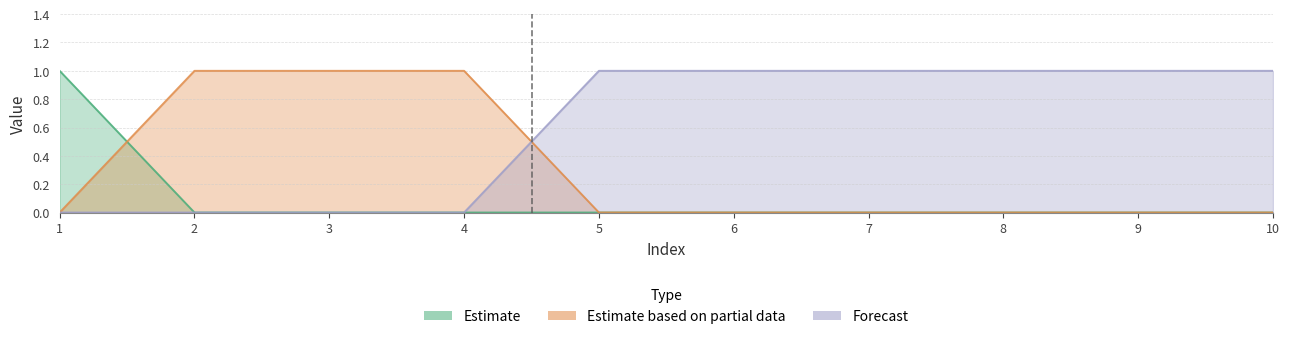

True or false: col_2 has a value of 0 at 8.

True